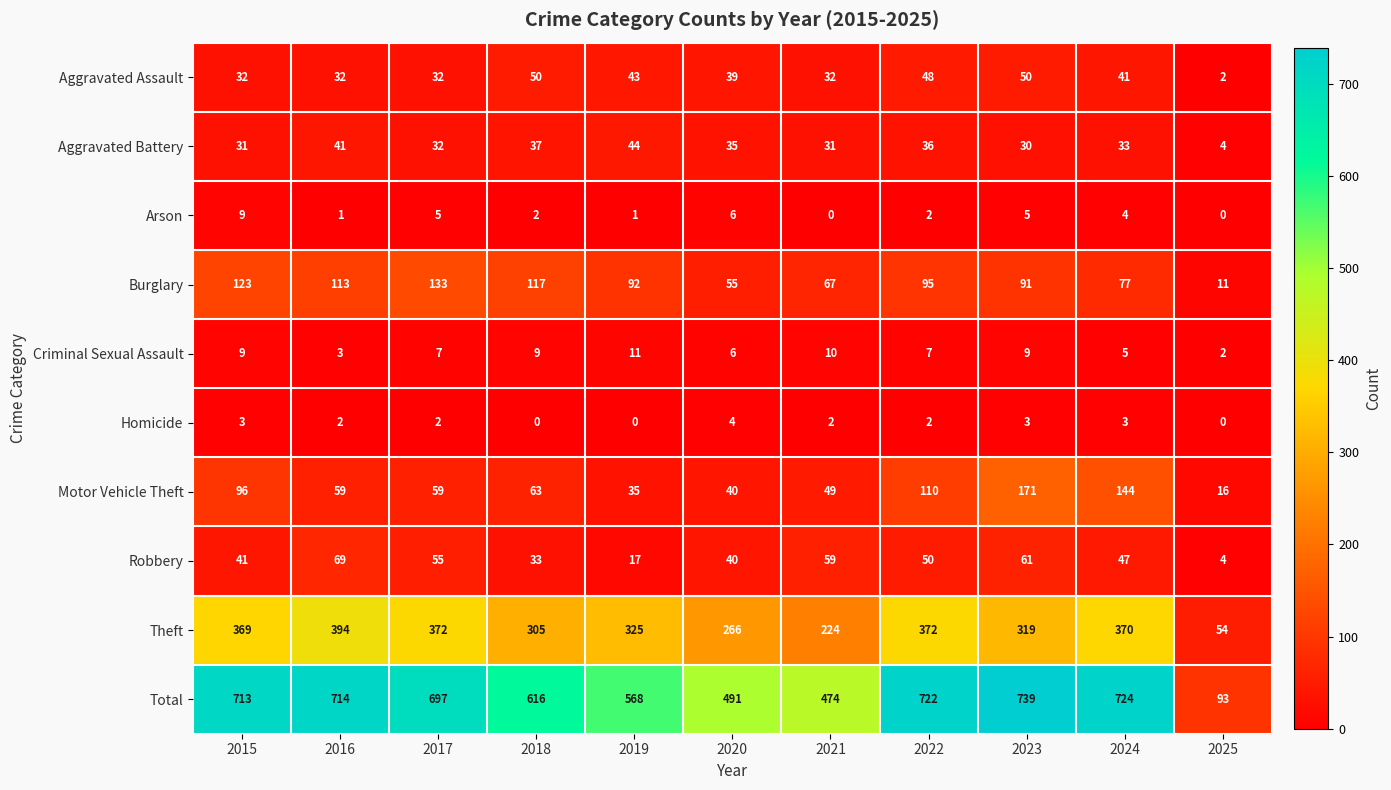

True or false: Burglary has a value of 117 at 2018.

True